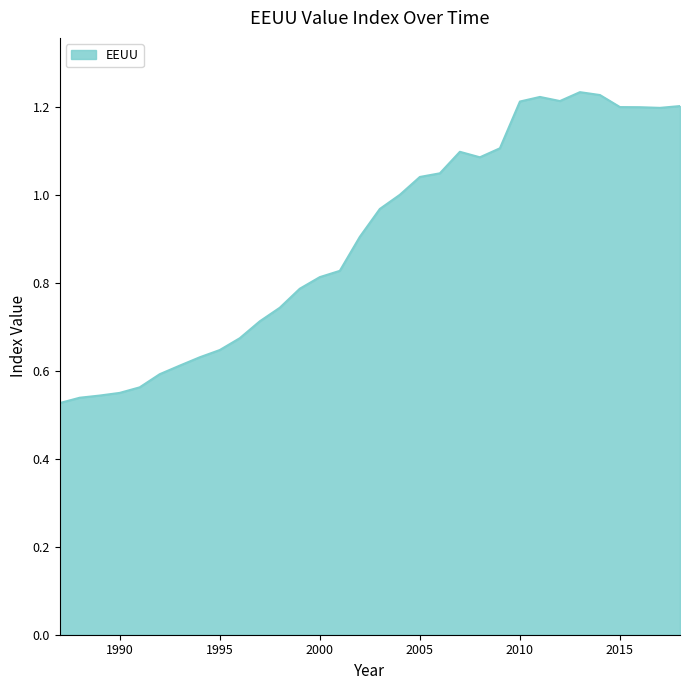

What is the sum of all values?

28.9